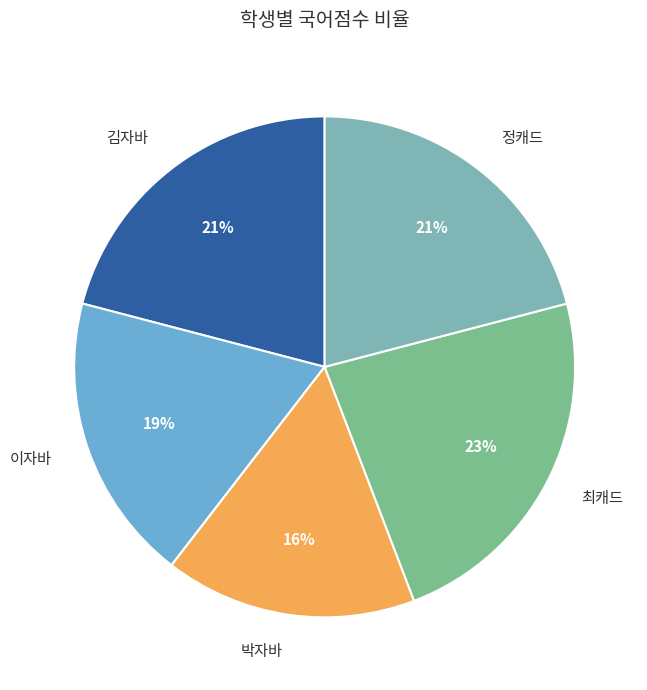

Does any single category account for the majority?

No